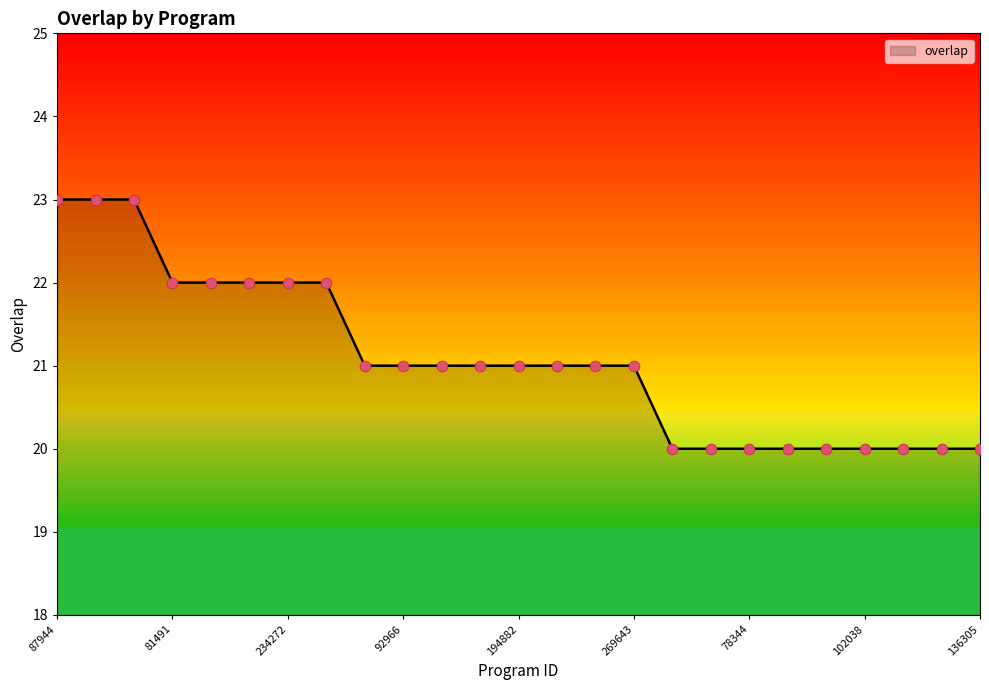

What is the smallest value displayed?

20